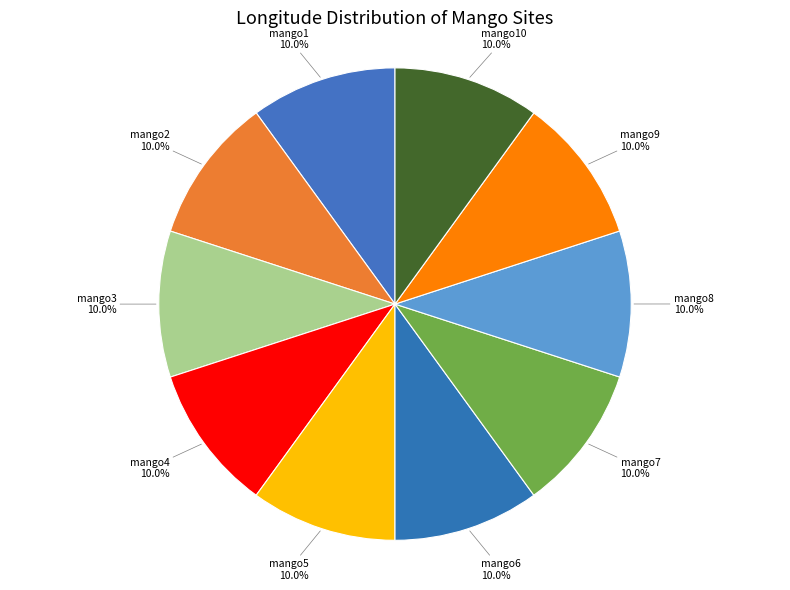

Combined, what portion of the pie is mango2 and mango1?

20.0%